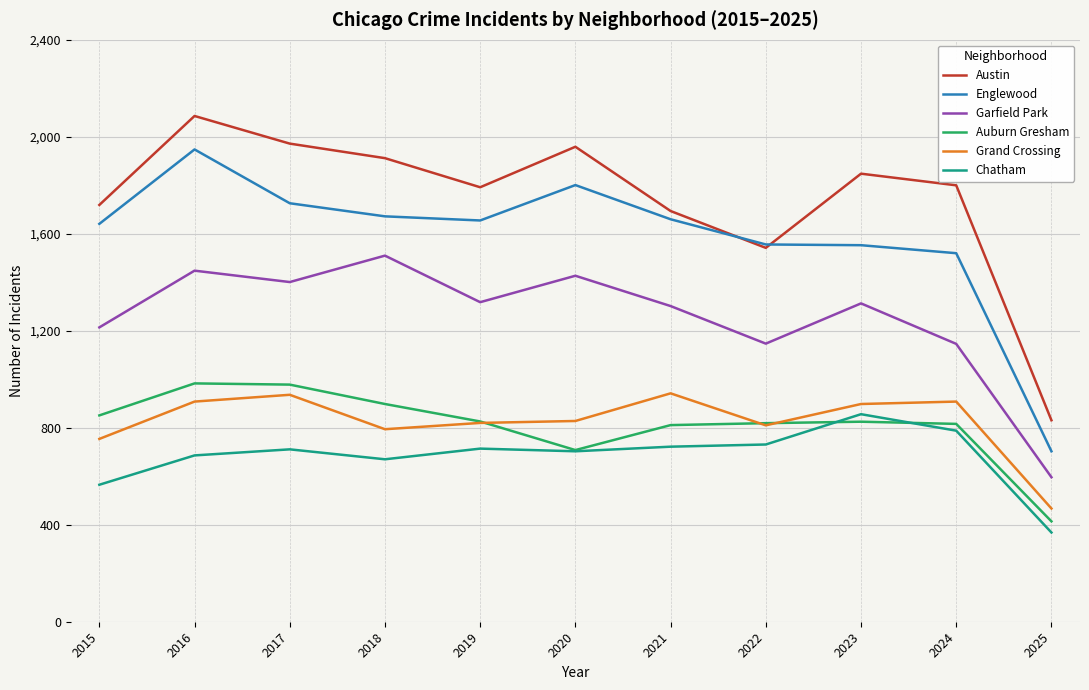

What are all the series names shown in the legend?

Austin, Englewood, Garfield Park, Auburn Gresham, Grand Crossing, Chatham